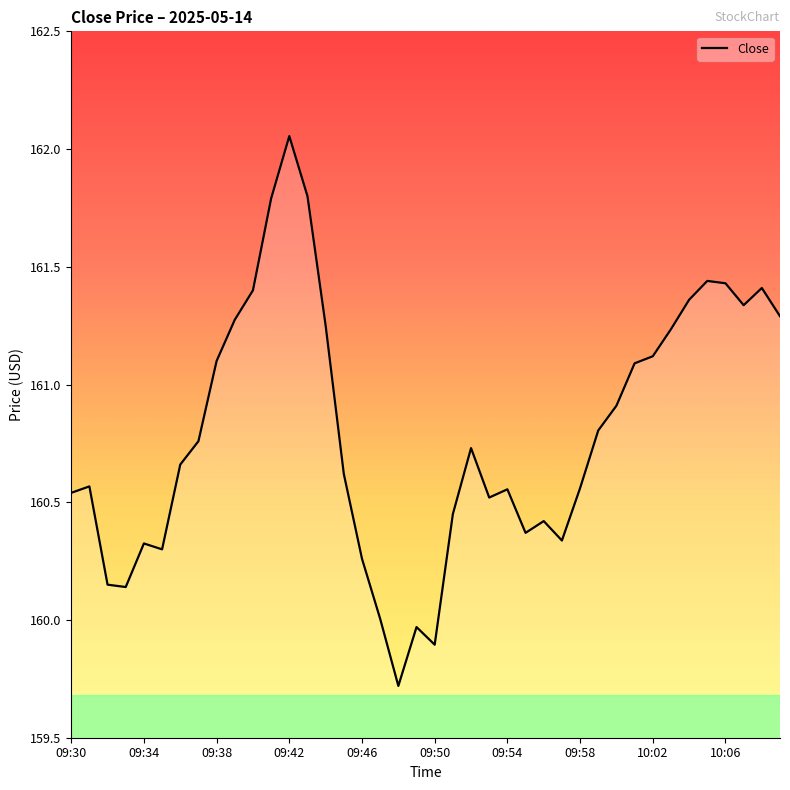

What is the difference between the maximum and minimum values?

2.3